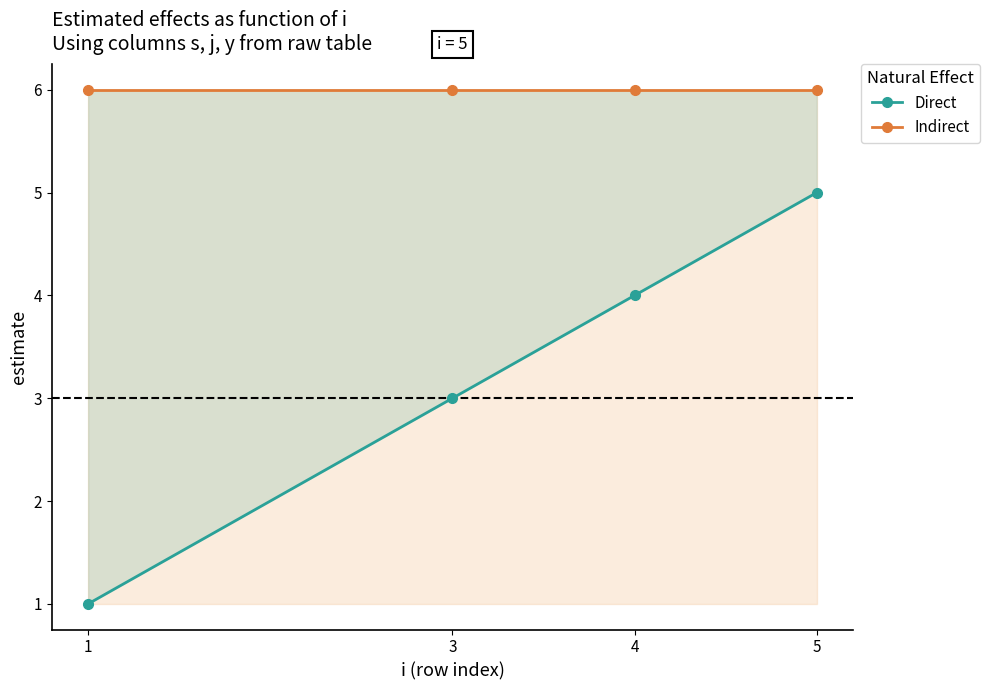

How many lines are shown in the chart?

2